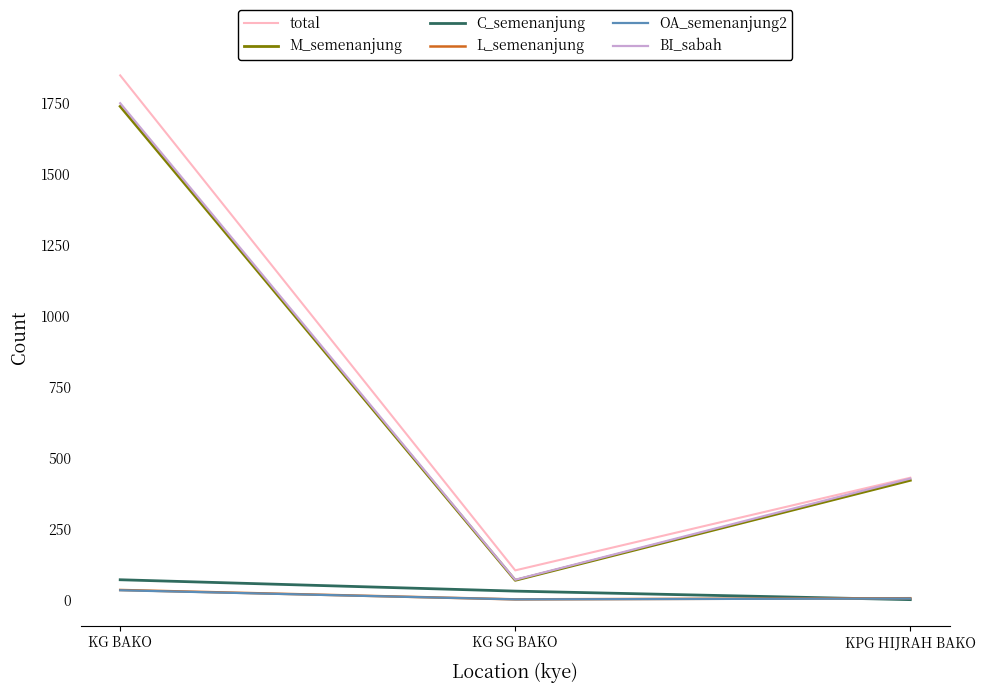

Where does the OA_semenanjung2 series first go above 6?

KG BAKO